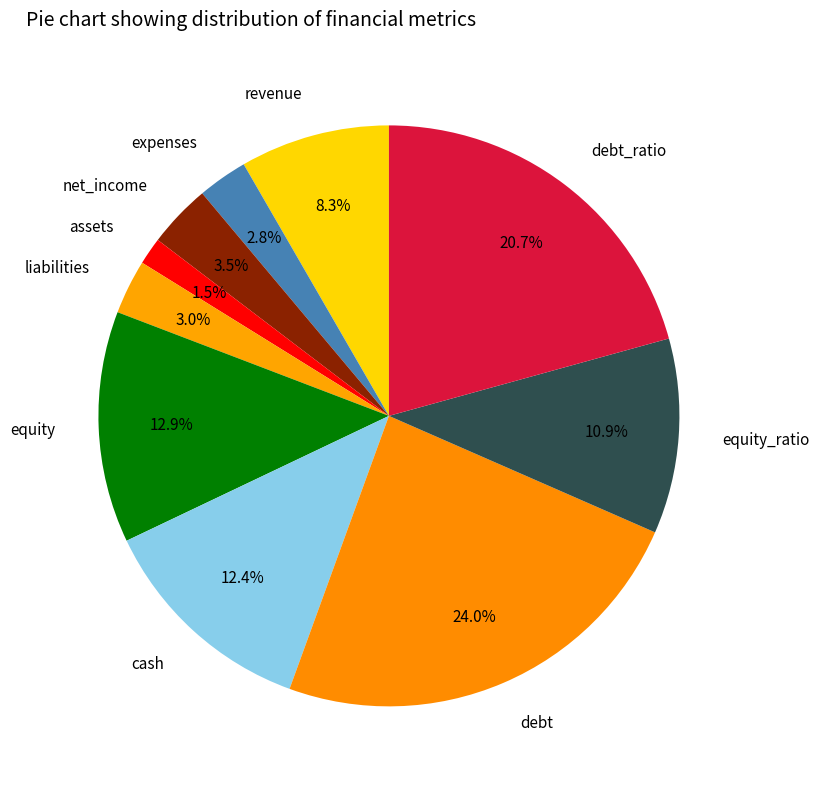

Is there a majority slice in this chart?

No